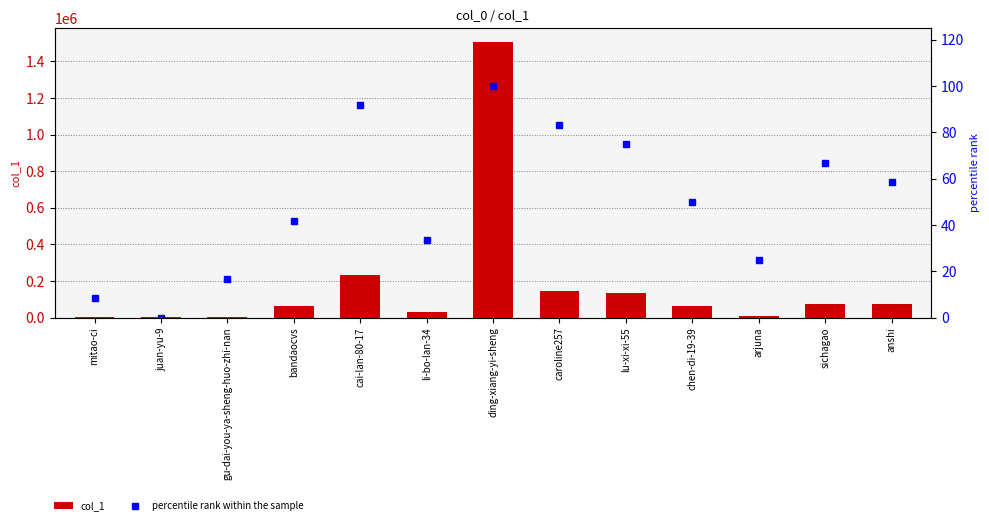

At arjuna, list the series in order from largest to smallest.

col_1, percentile rank within the sample